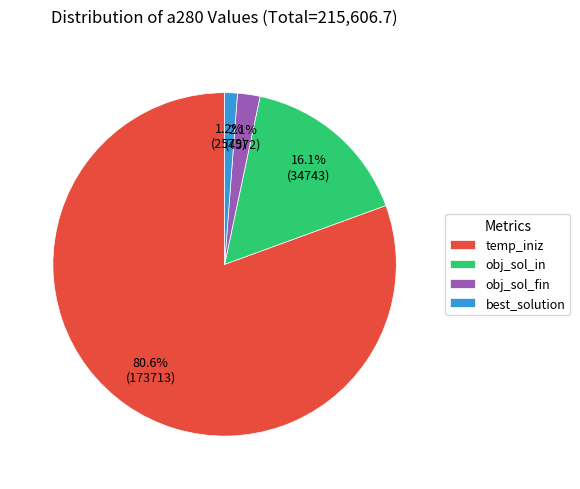

Rank the categories by value from lowest to highest.

best_solution, obj_sol_fin, obj_sol_in, temp_iniz